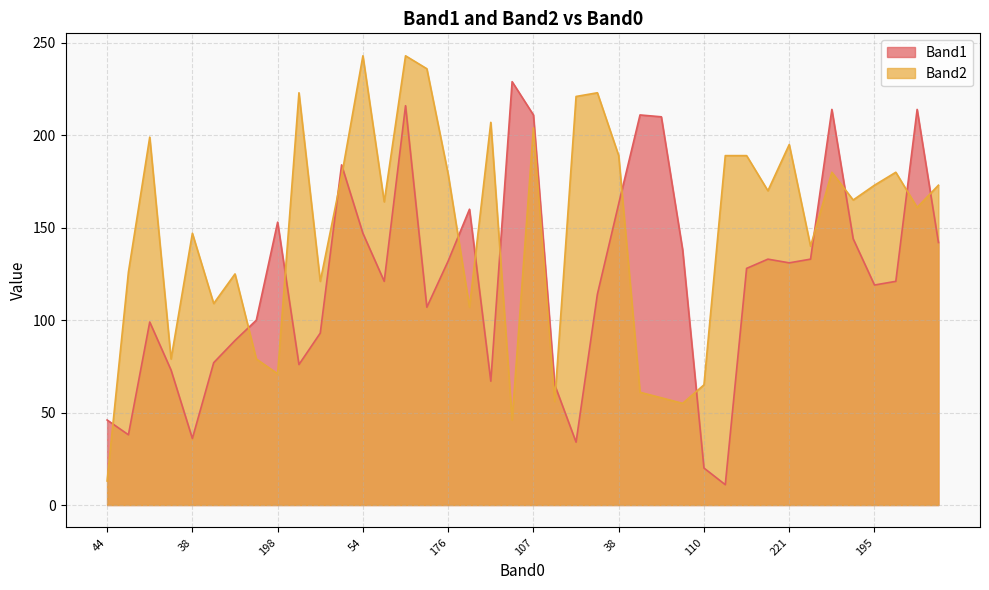

Where is the first local minimum for Band1?

220